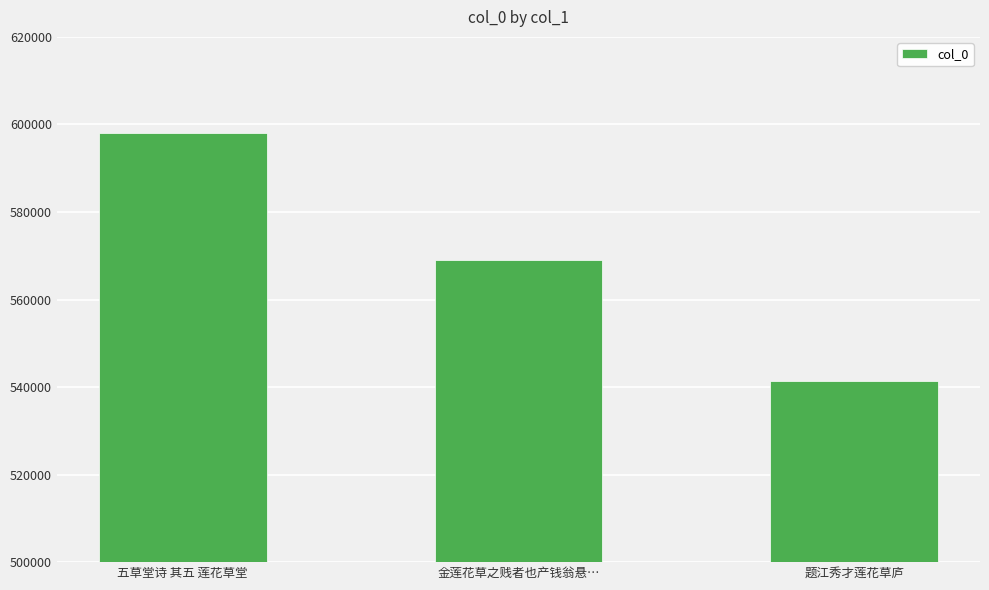

List the labels in order of value, largest first.

五草堂诗 其五 莲花草堂, 金莲花草之贱者也产钱翁悬…, 题江秀才莲花草庐